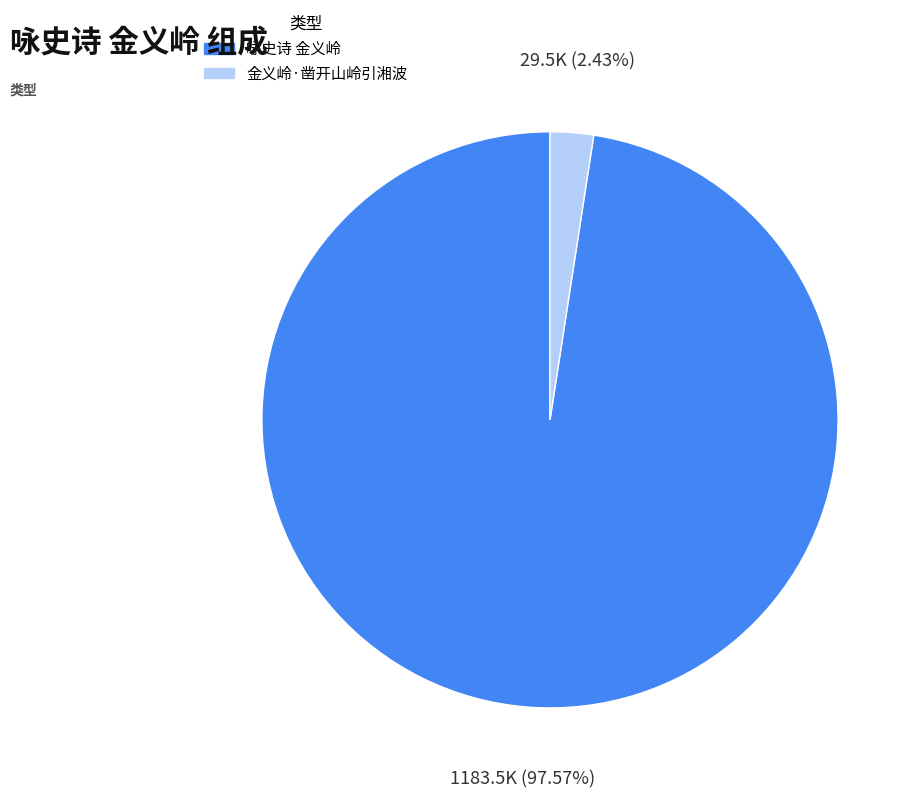

Is it true that 金义岭·凿开山岭引湘波 is 2% of the pie?

True